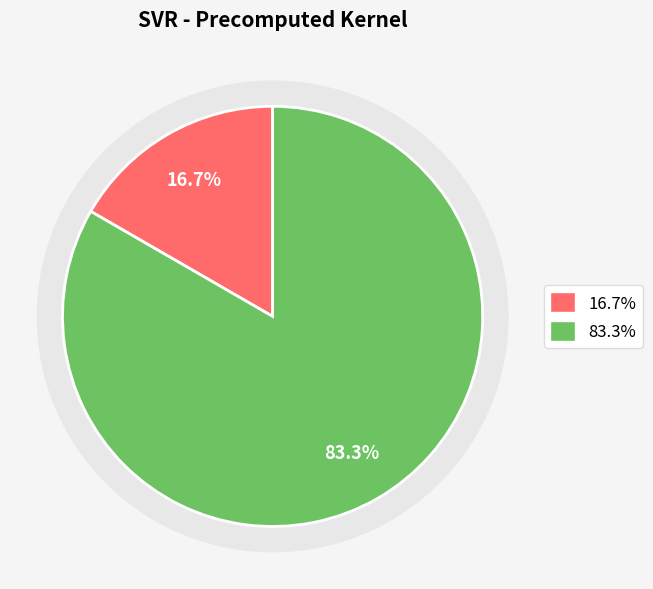

Does epsilon represent more than half of the total?

Yes